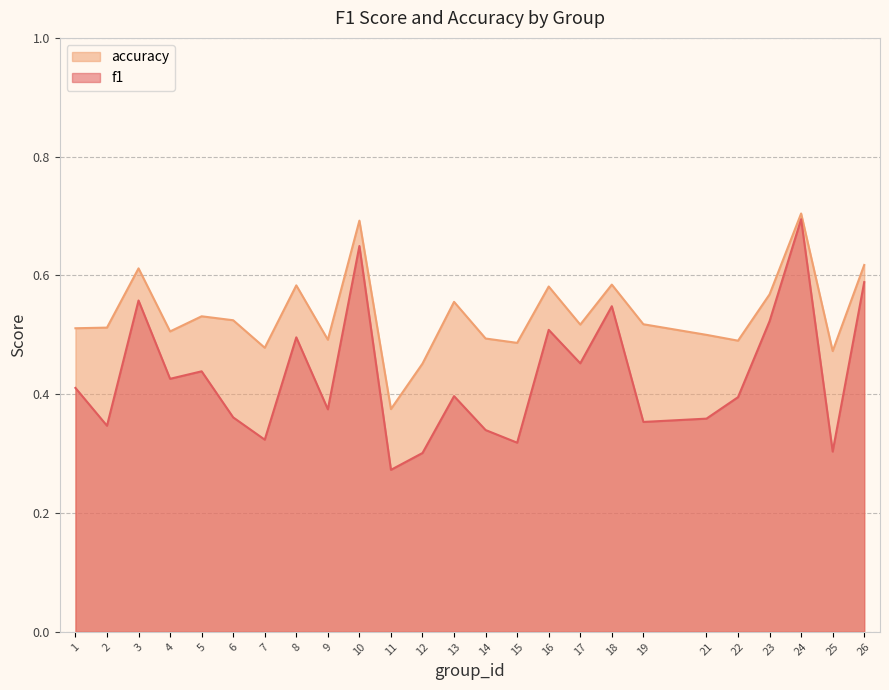

What is the minimum value shown in the chart?

0.3